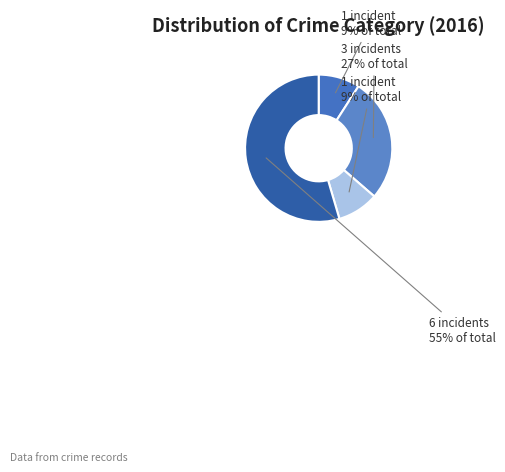

What is the majority slice?

Robbery